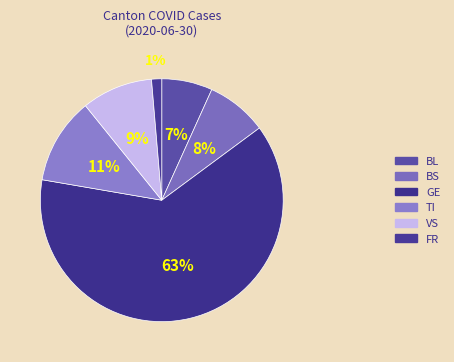

How many slices are in this pie chart?

6